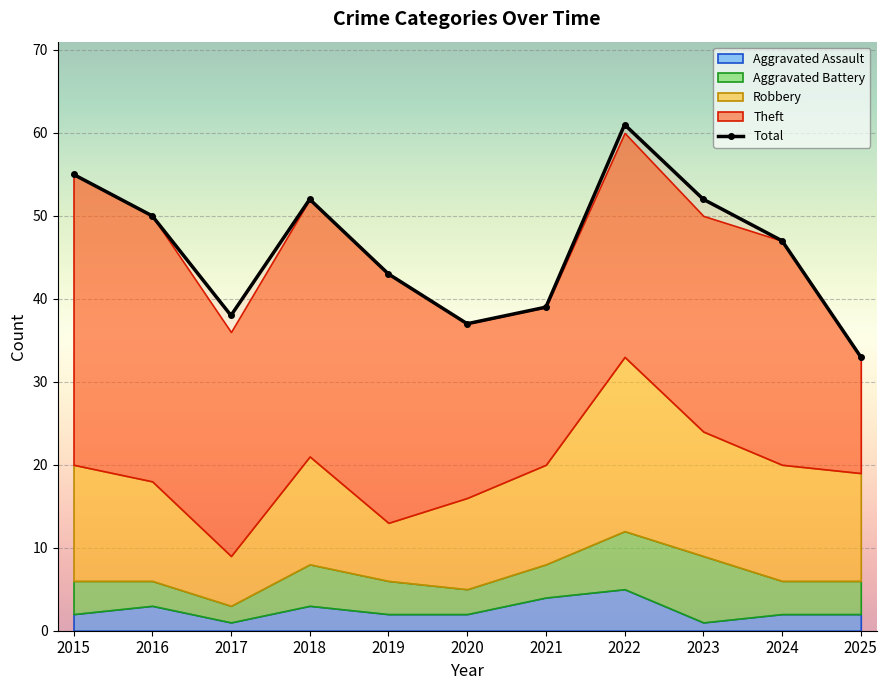

Which category has the lowest value across all series?

2025